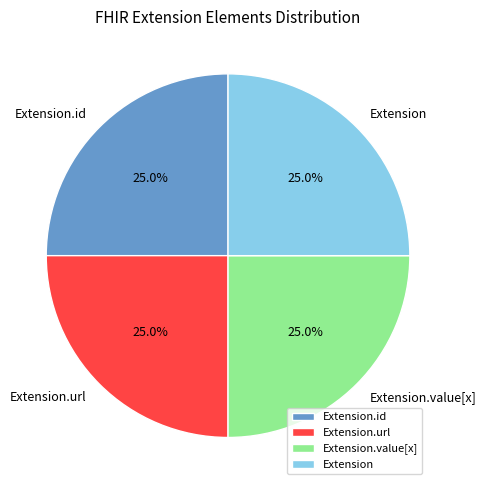

What percentage do Extension.url and Extension.value[x] together represent?

50.0%